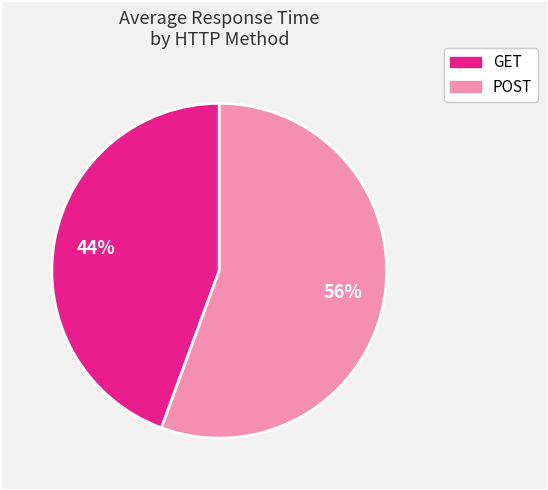

How many slices are in this pie chart?

2